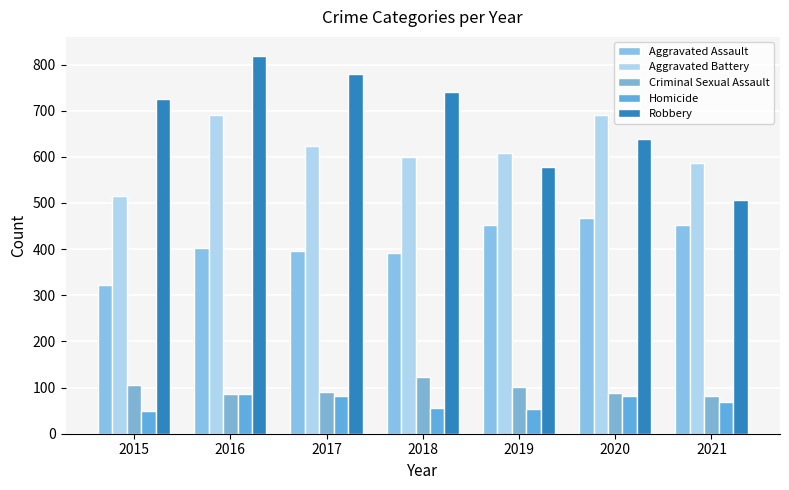

Reading left to right, what are all the values shown in this chart?

Aggravated Assault: 2015=323	2016=402	2017=396	2018=392	2019=452	2020=468	2021=452
Aggravated Battery: 2015=515	2016=691	2017=623	2018=600	2019=608	2020=691	2021=587
Criminal Sexual Assault: 2015=105	2016=87	2017=90	2018=122	2019=102	2020=88	2021=82
Homicide: 2015=50	2016=87	2017=82	2018=56	2019=53	2020=81	2021=69
Robbery: 2015=726	2016=819	2017=780	2018=741	2019=577	2020=639	2021=506